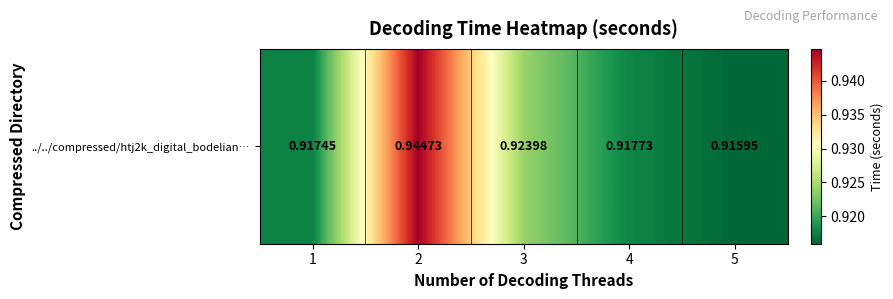

The value at 2 is 0.9. True or false?

True